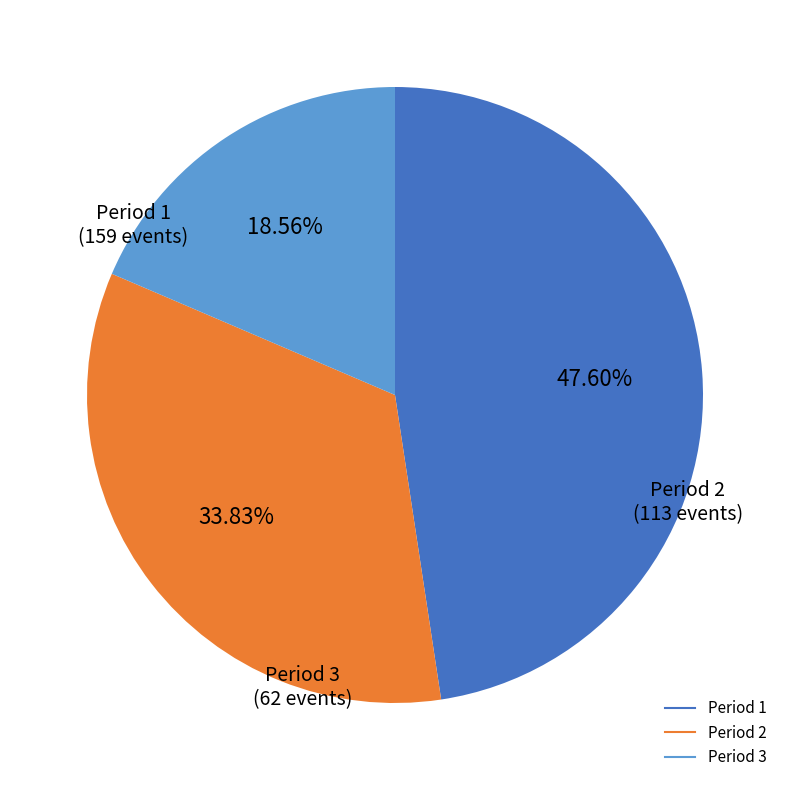

Rank the categories by value from lowest to highest.

Period 3, Period 2, Period 1